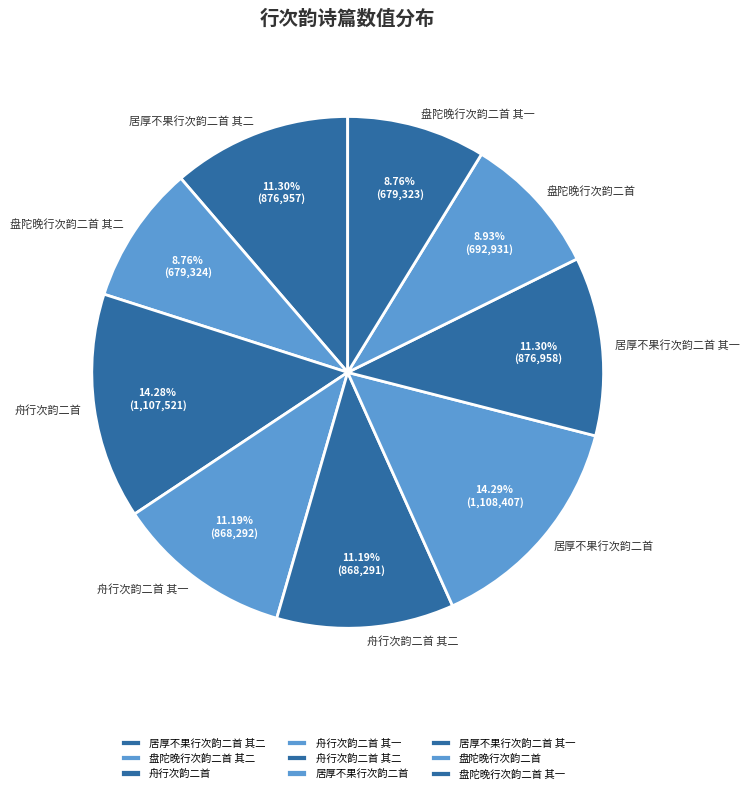

True or false: 舟行次韵二首 其二 accounts for 22% of the total.

False